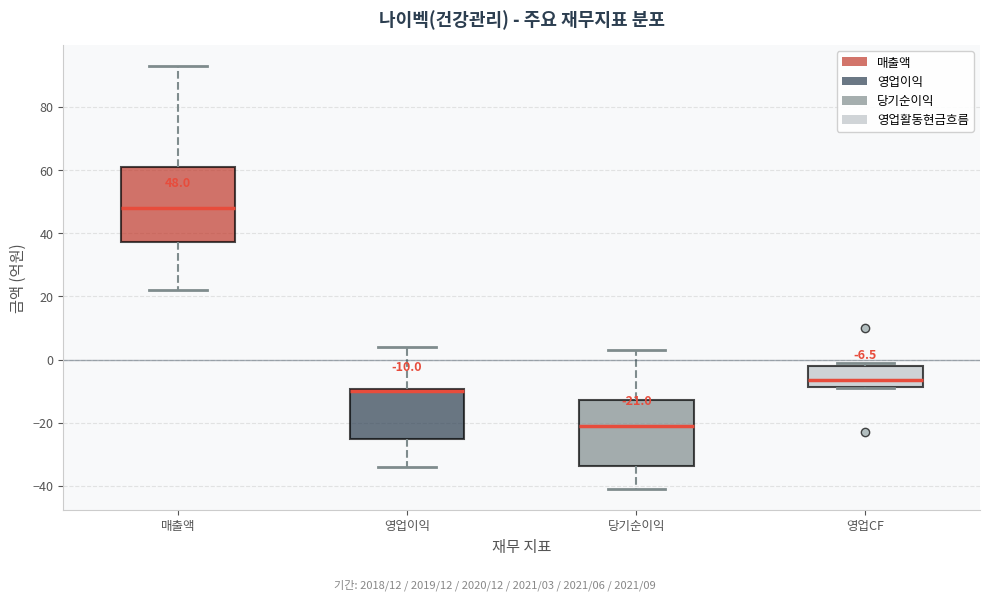

Which box is the tallest, from its lower edge to its upper edge?

매출액